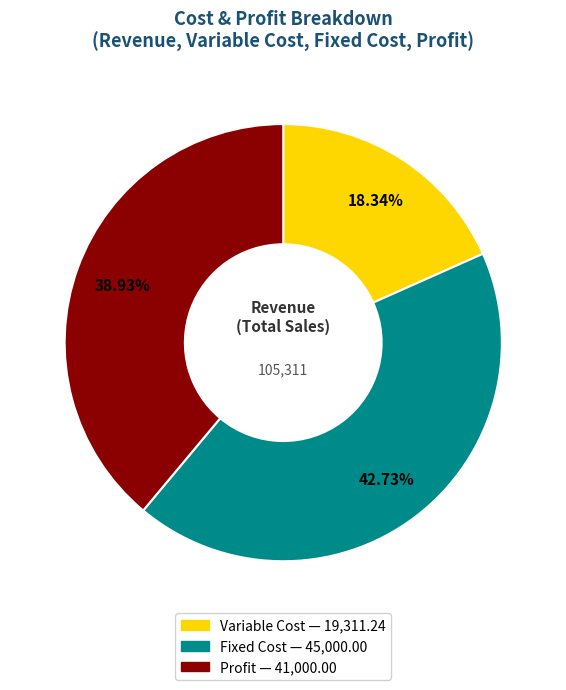

To the nearest percent, what portion does Profit represent?

39%